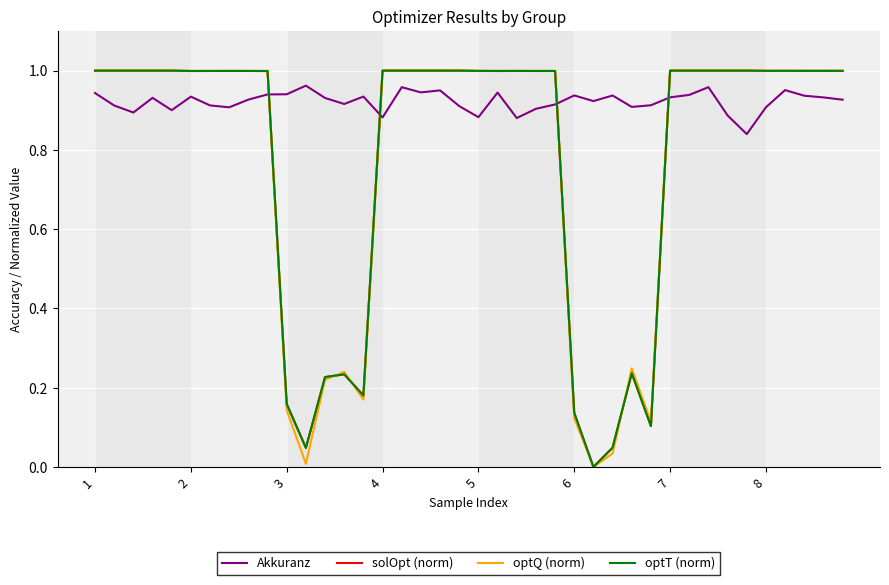

Is this an area chart (filled region under the line)?

No